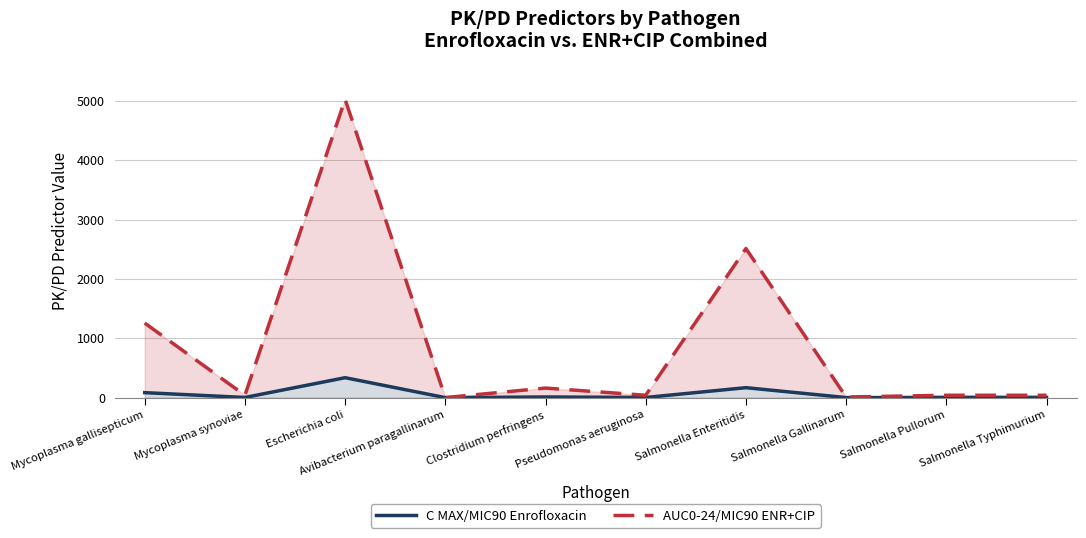

True or false: AUC0-24/MIC90 ENR+CIP and C MAX/MIC90 Enrofloxacin cross at least once.

False